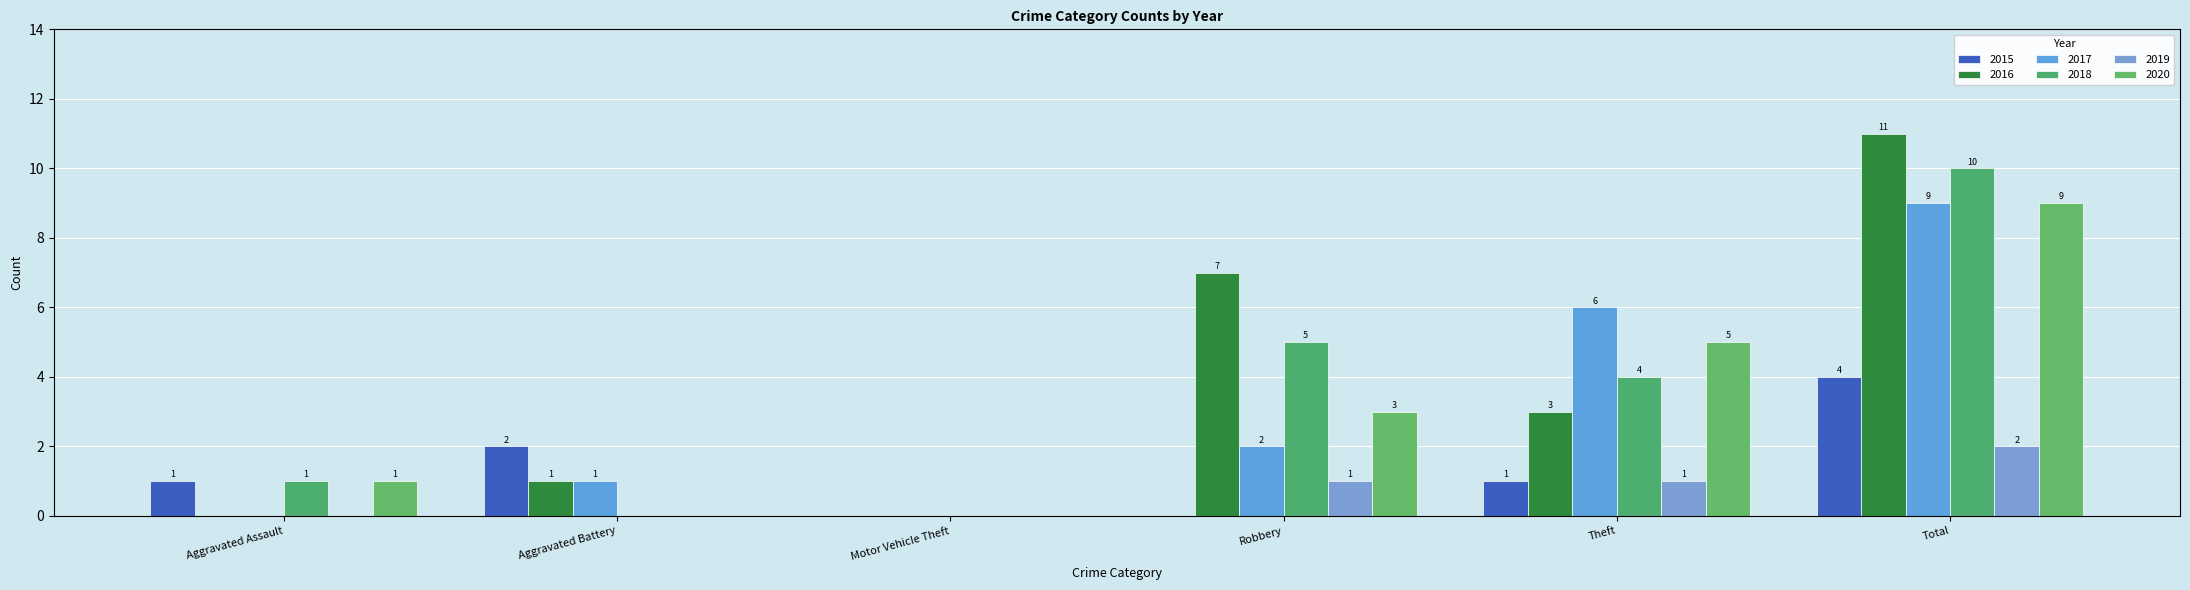

At which label does 2015 reach its minimum?

Motor Vehicle Theft